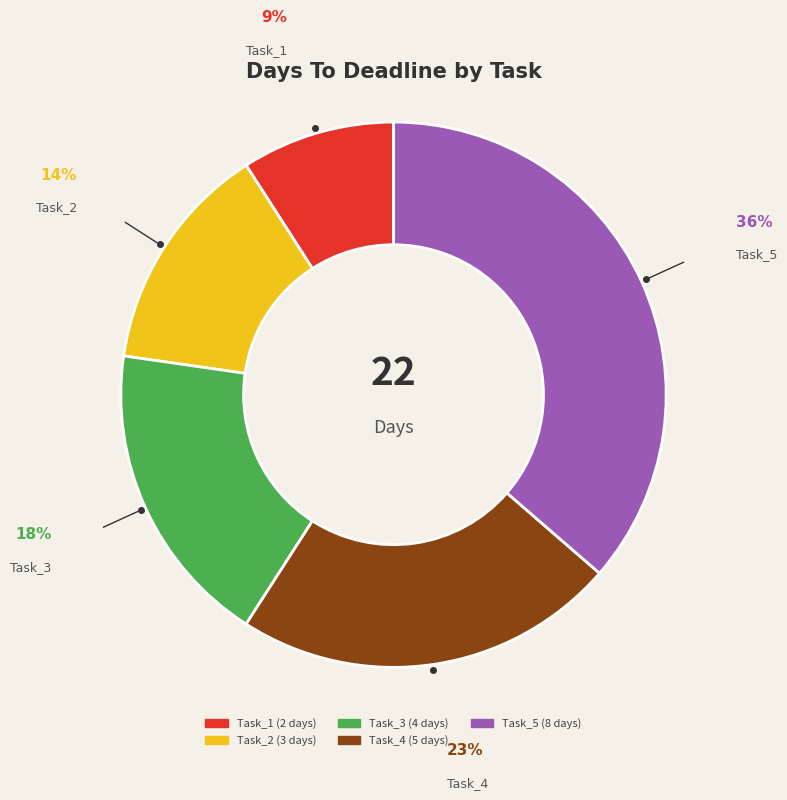

How many segments does this pie chart have?

5